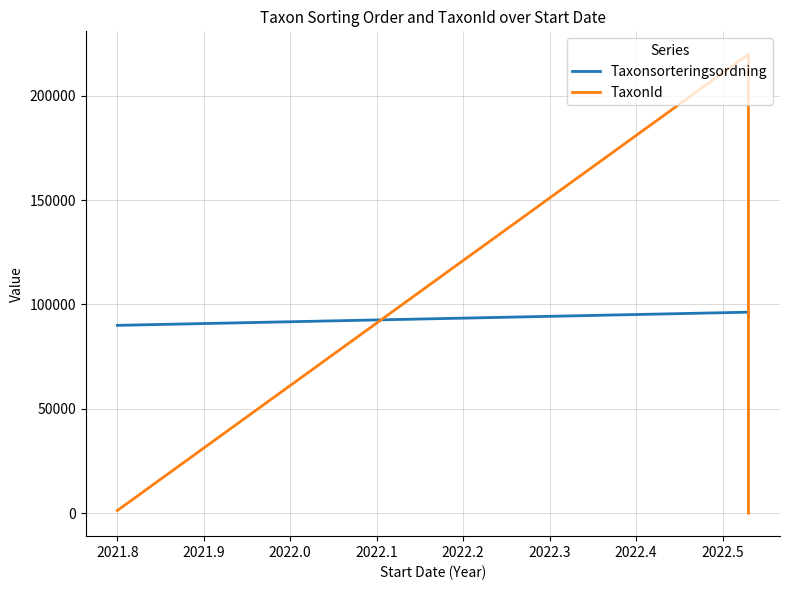

Does the chart have visible grid lines?

Yes